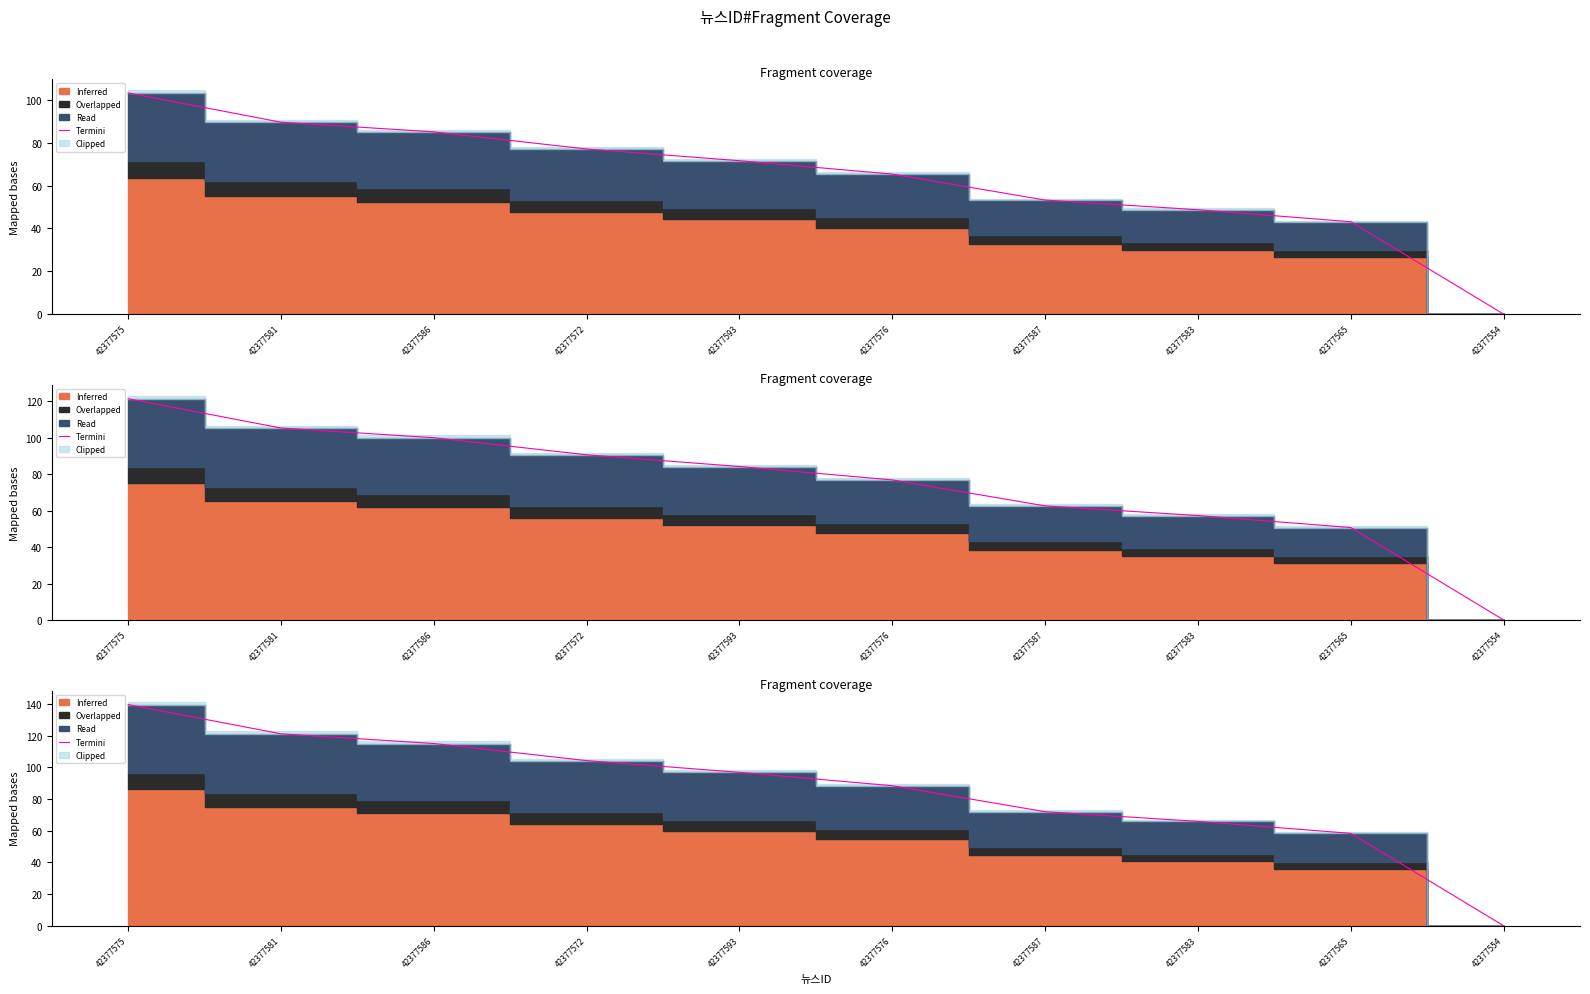

List the labels in order of value, smallest first.

42377554, 42377565, 42377583, 42377587, 42377576, 42377593, 42377572, 42377586, 42377581, 42377575